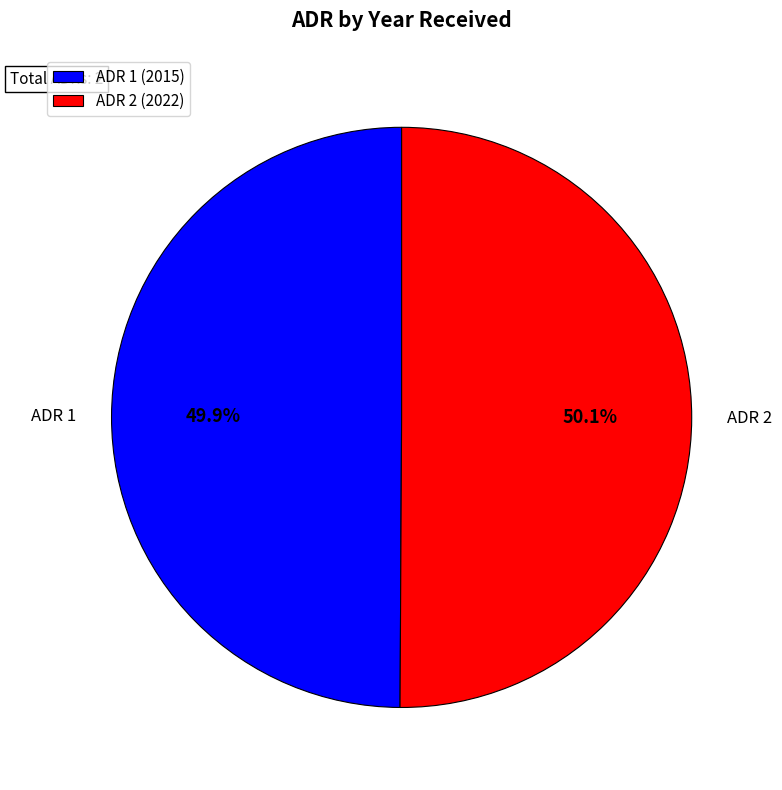

Count the number of slices in the pie.

2